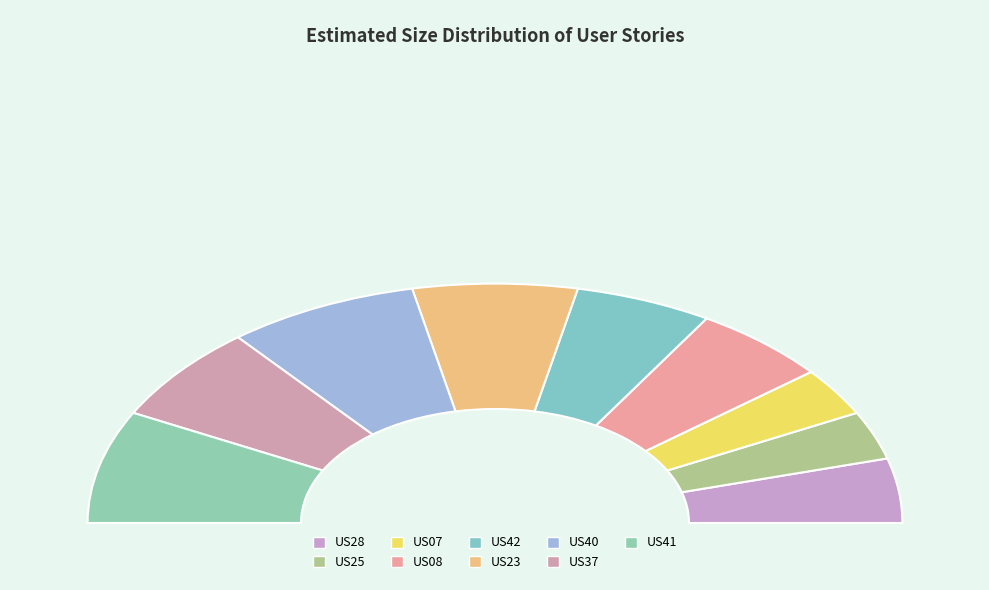

How many segments does this pie chart have?

9